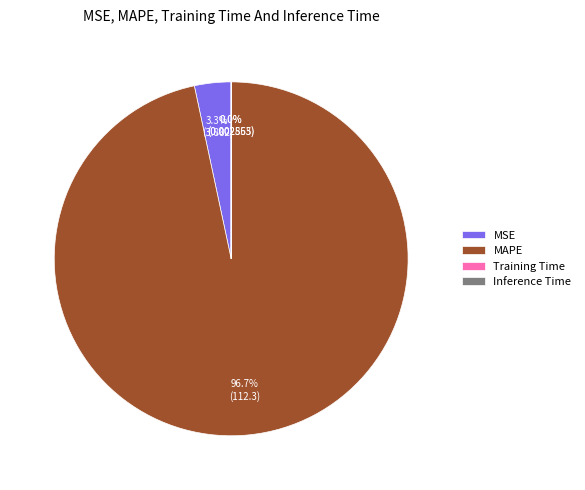

Which has a higher value, MSE or MAPE?

MAPE